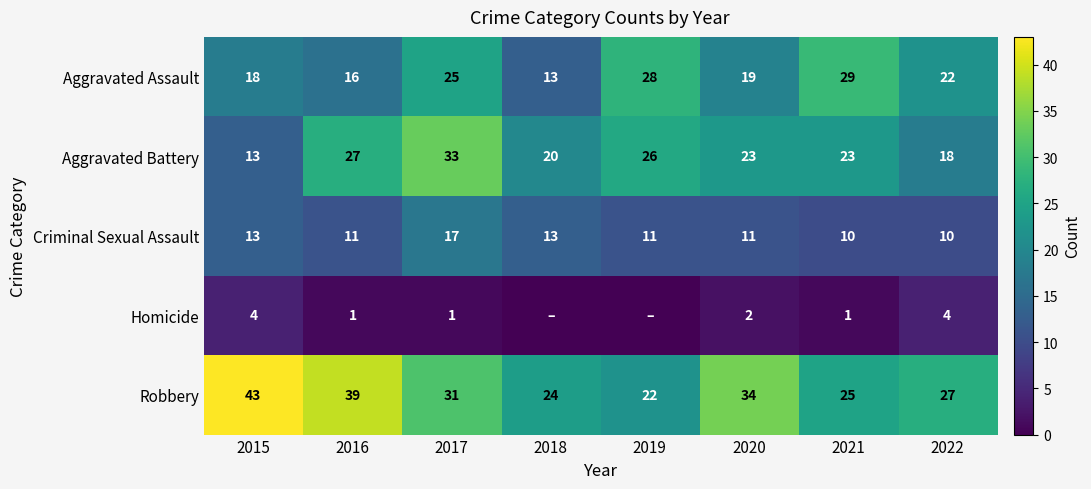

Which series changed the most between 2015 and 2022?

Robbery